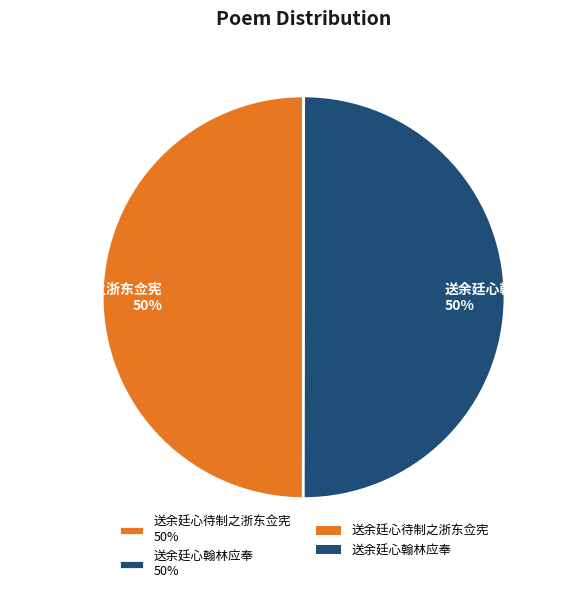

Combined, do 送余廷心待制之浙东佥宪 50% and 送余廷心翰林应奉 50% account for over 50%?

Yes